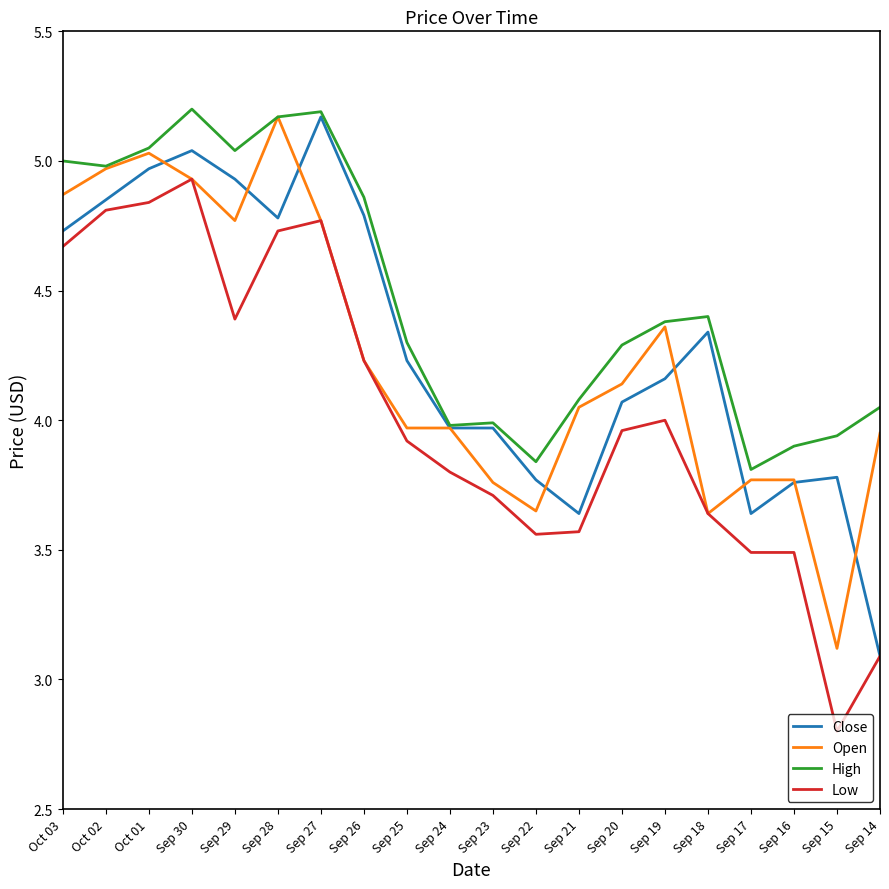

Which series changed the most between Sep 22 and Sep 20?

Open